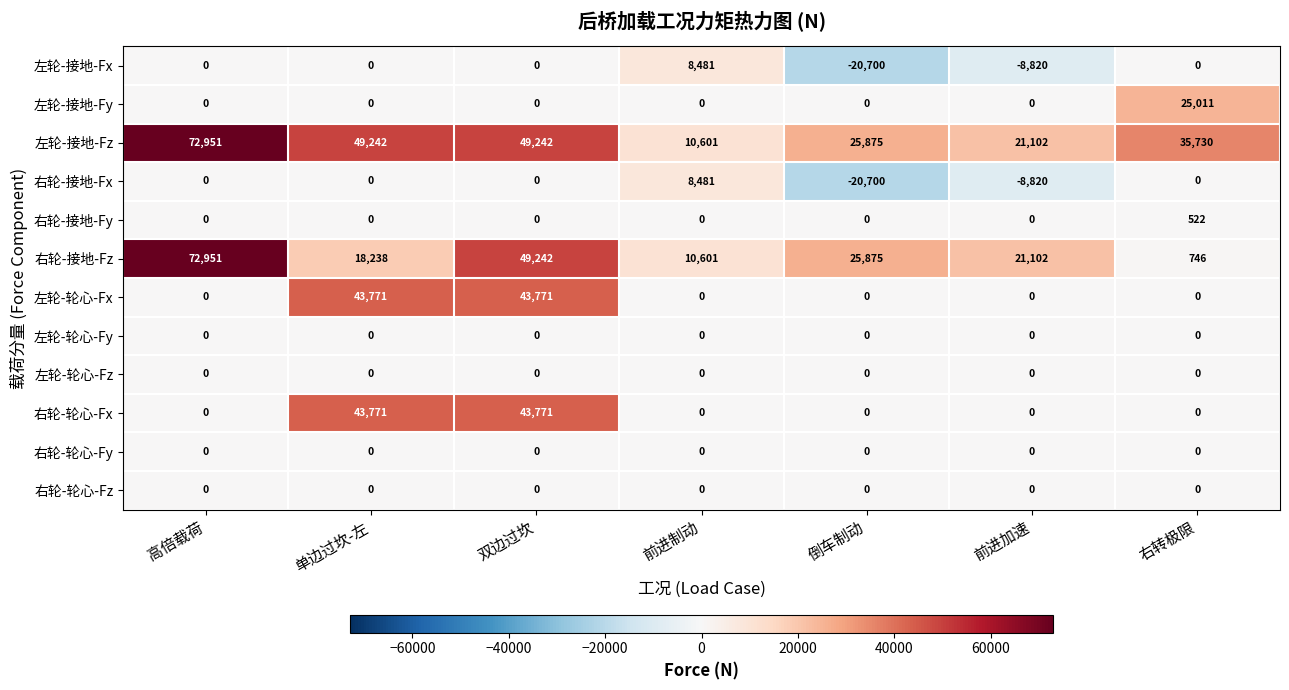

At which label does 左轮-接地-Fy reach its peak?

右转极限